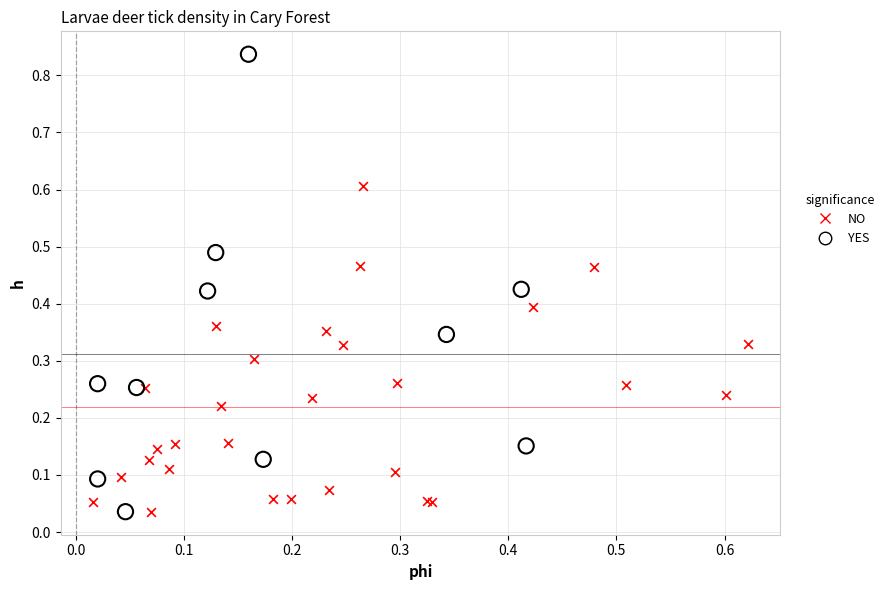

Which series contains the highest Y value?

YES